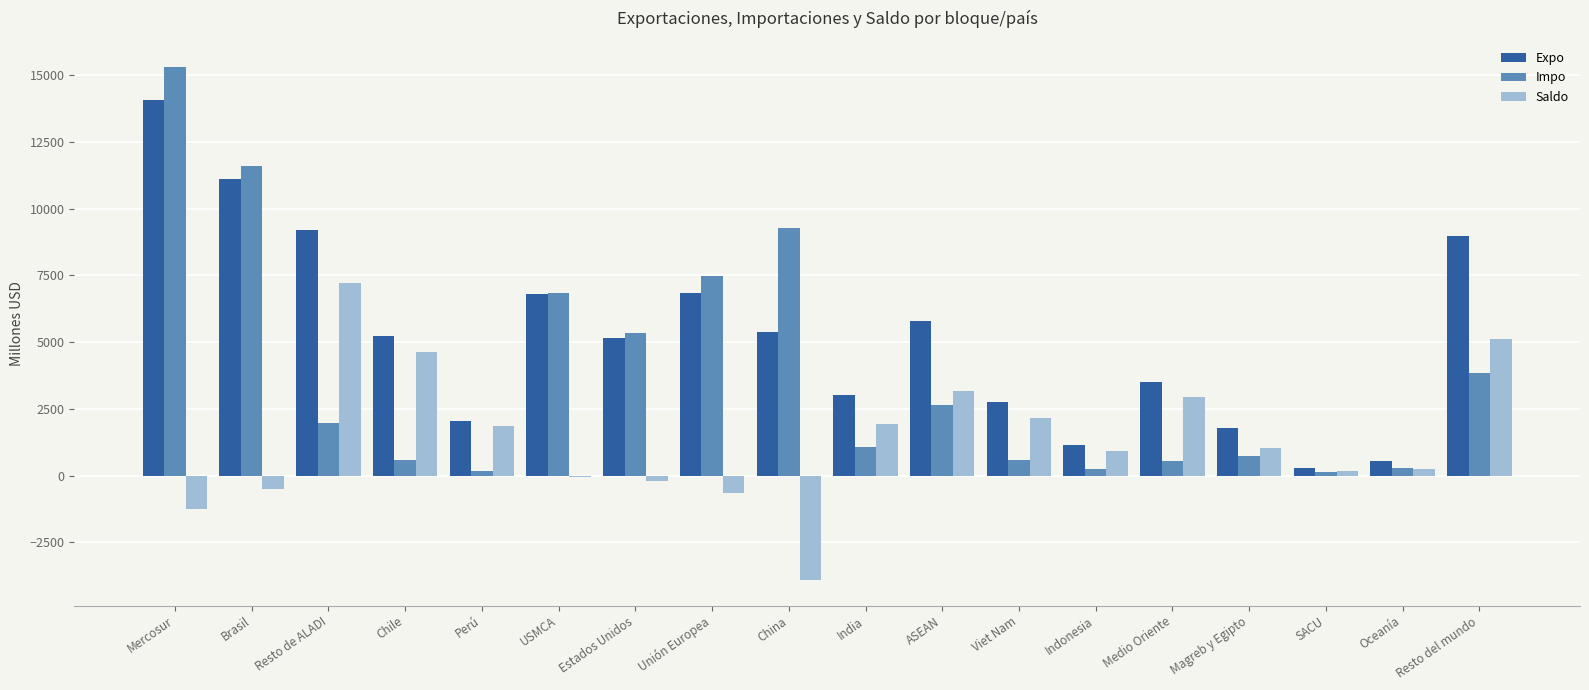

What is the highest value of the Expo series?

14059.3